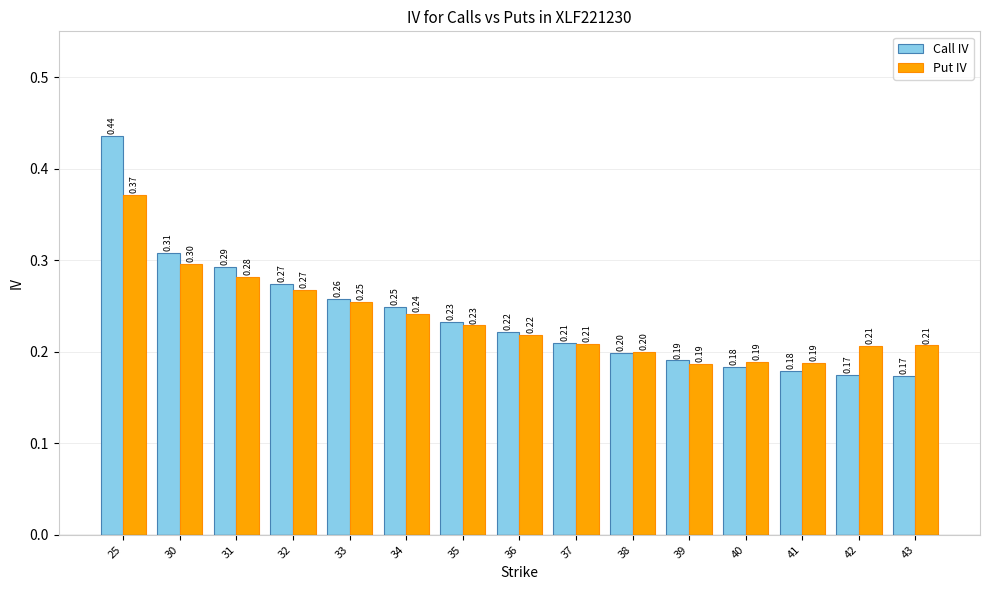

What is the difference between the second highest and second lowest values in the Call IV series?

0.1